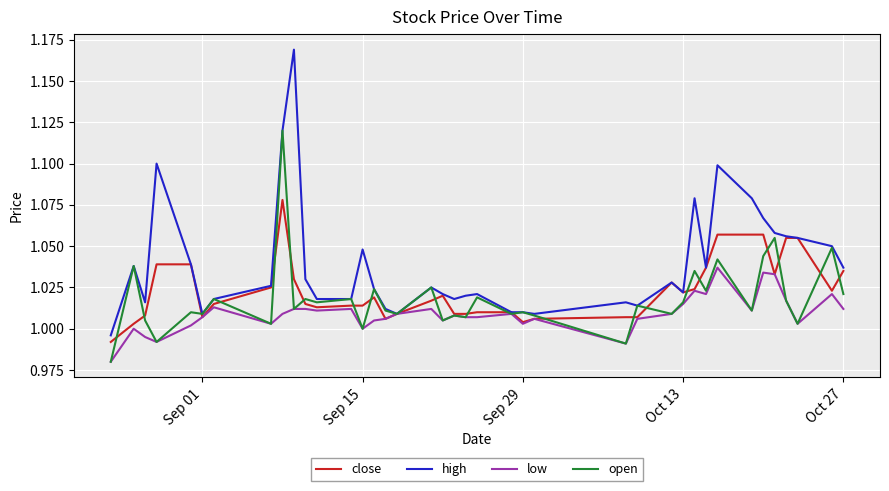

Rank the series by their maximum value, from lowest to highest.

low, close, open, high